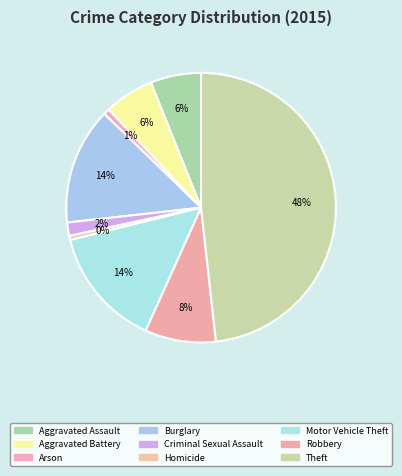

Does any single category account for the majority?

No